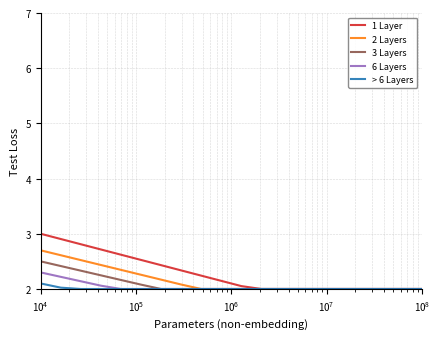

What is the greatest value displayed?

3.0